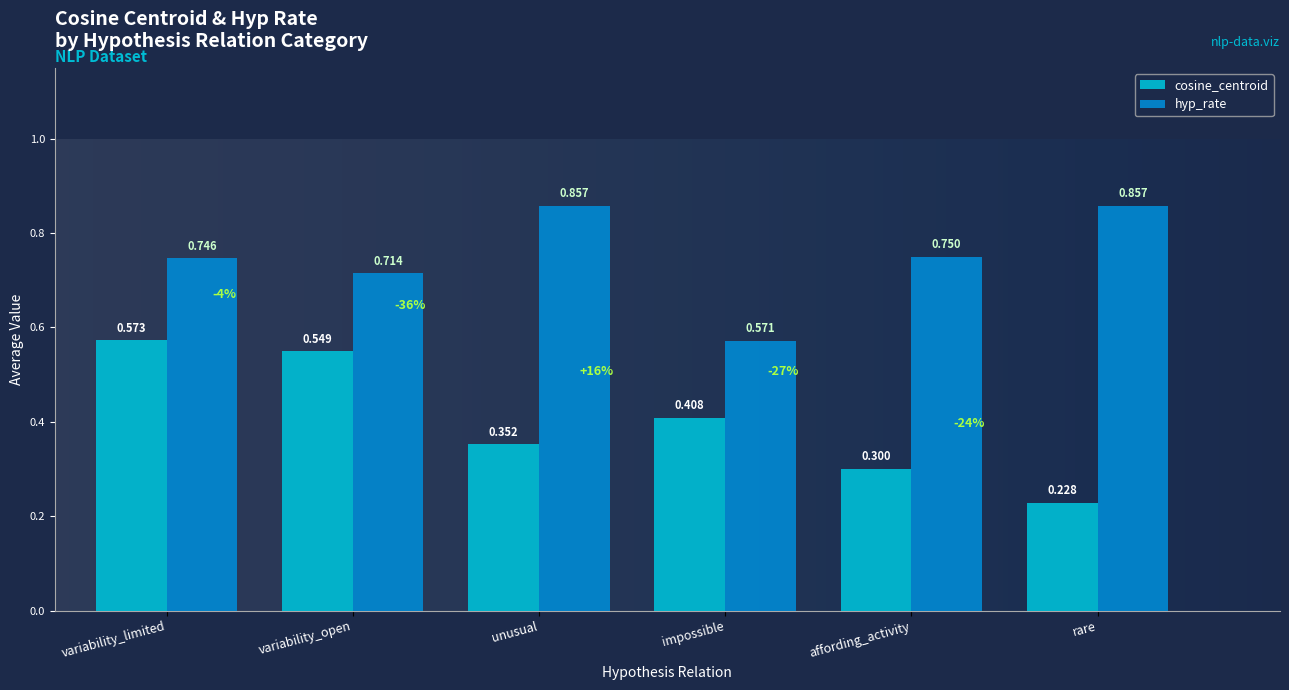

Is it true that cosine_centroid equals 0.6 at impossible?

False